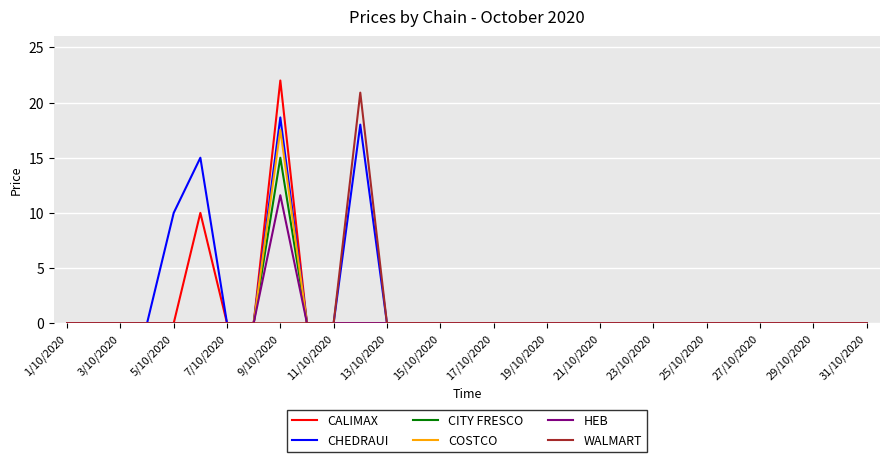

List the series in order of their peak value, lowest first.

HEB, CITY FRESCO, COSTCO, CHEDRAUI, WALMART, CALIMAX